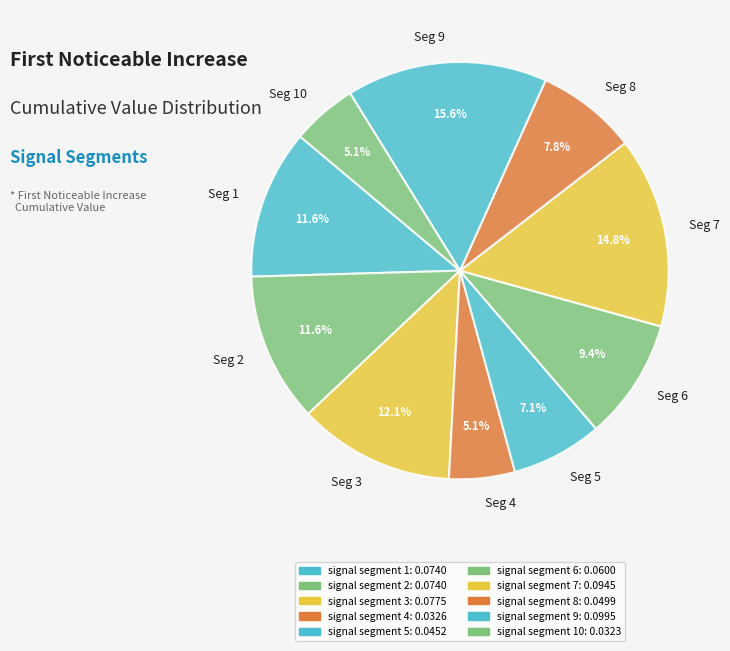

Which has a higher value, Seg 2 or Seg 9?

Seg 9